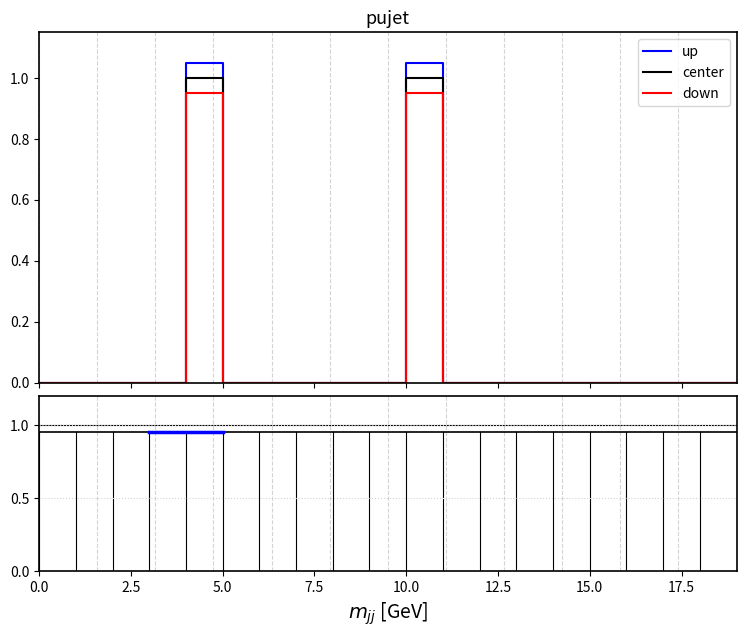

What is the greatest value displayed?

1.1